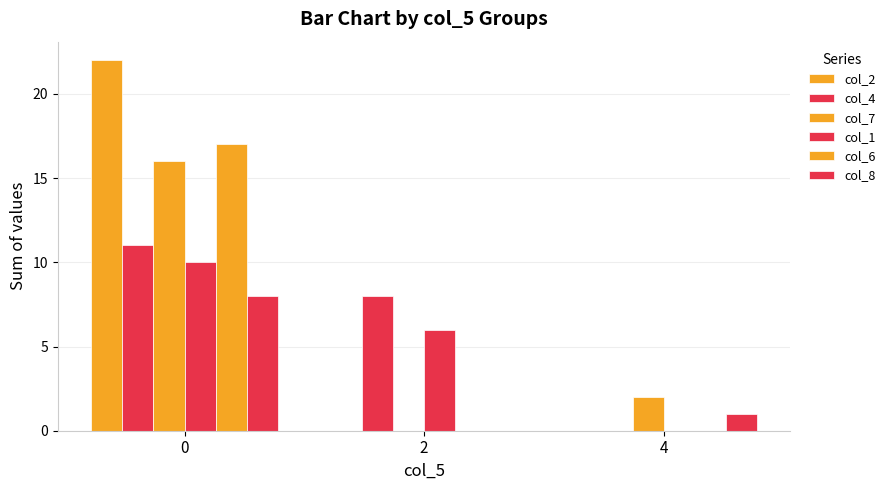

How many values in col_7 are above zero?

2